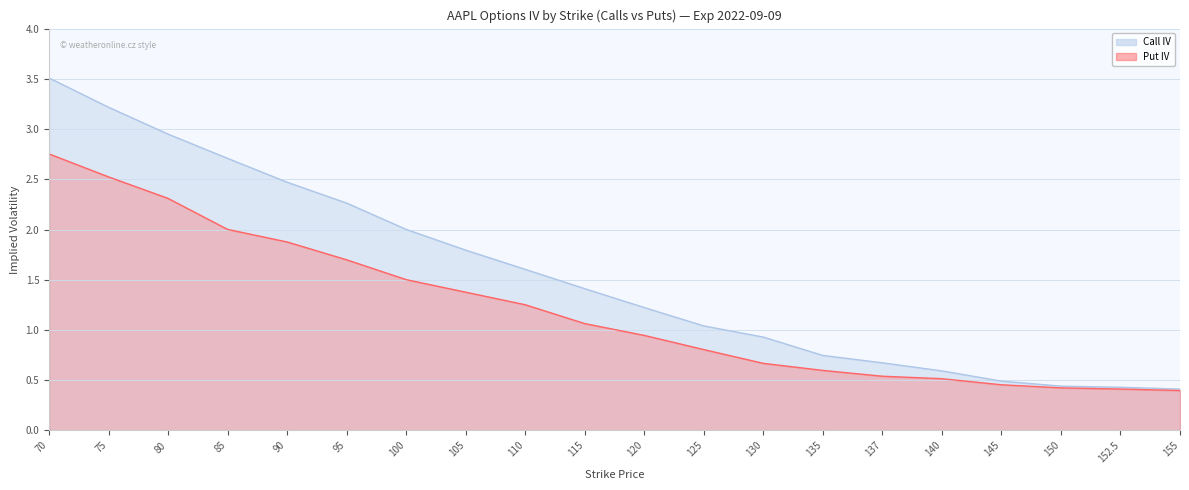

Reading left to right, extract all data points from this chart.

Call IV: 70=3.5	75=3.2	80=2.9	85=2.7	90=2.5	95=2.3	100=2.0	105=1.8	110=1.6	115=1.4	120=1.2	125=1.0	130=0.9	135=0.7	137=0.7	140=0.6	145=0.5	150=0.4	152.5=0.4	155=0.4
Put IV: 70=2.8	75=2.5	80=2.3	85=2.0	90=1.9	95=1.7	100=1.5	105=1.4	110=1.3	115=1.1	120=0.9	125=0.8	130=0.7	135=0.6	137=0.5	140=0.5	145=0.5	150=0.4	152.5=0.4	155=0.4